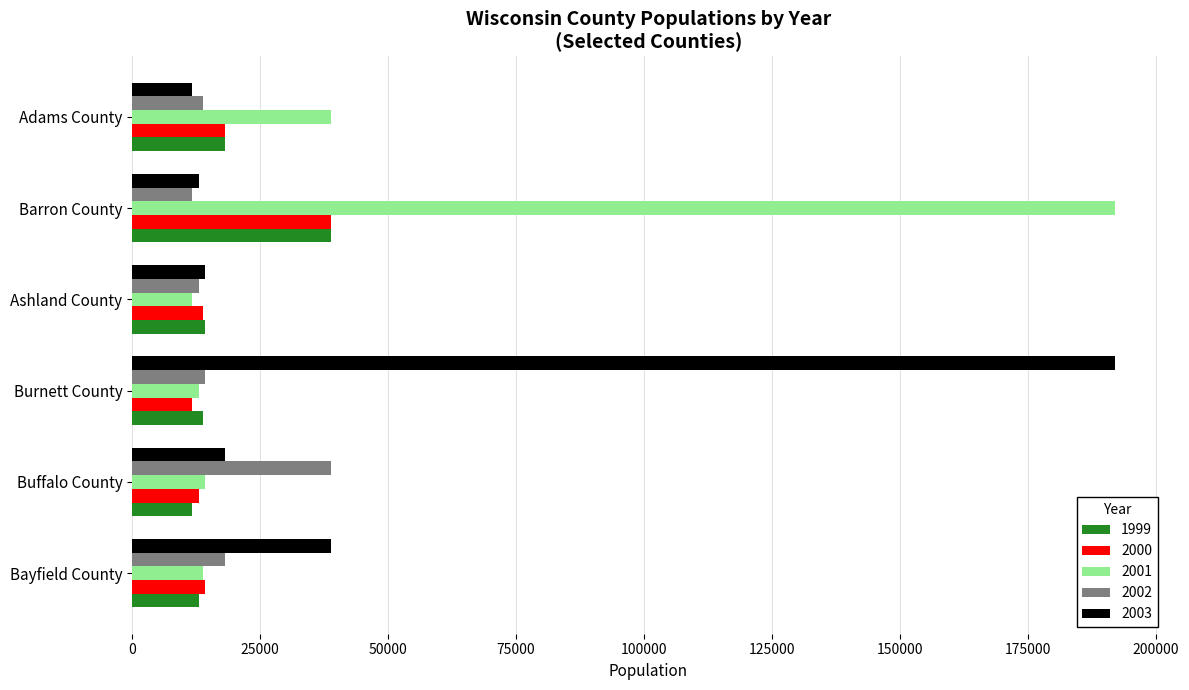

True or false: 2003 has a value of 72174 at Burnett County.

False